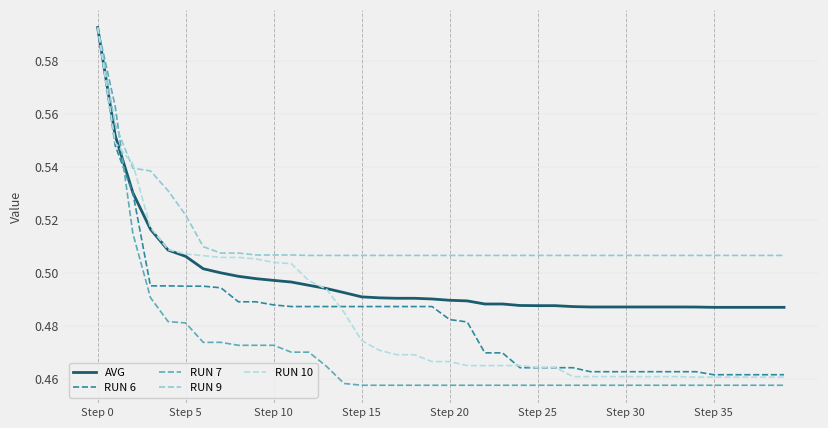

Which series has the largest range (max minus min)?

RUN 7